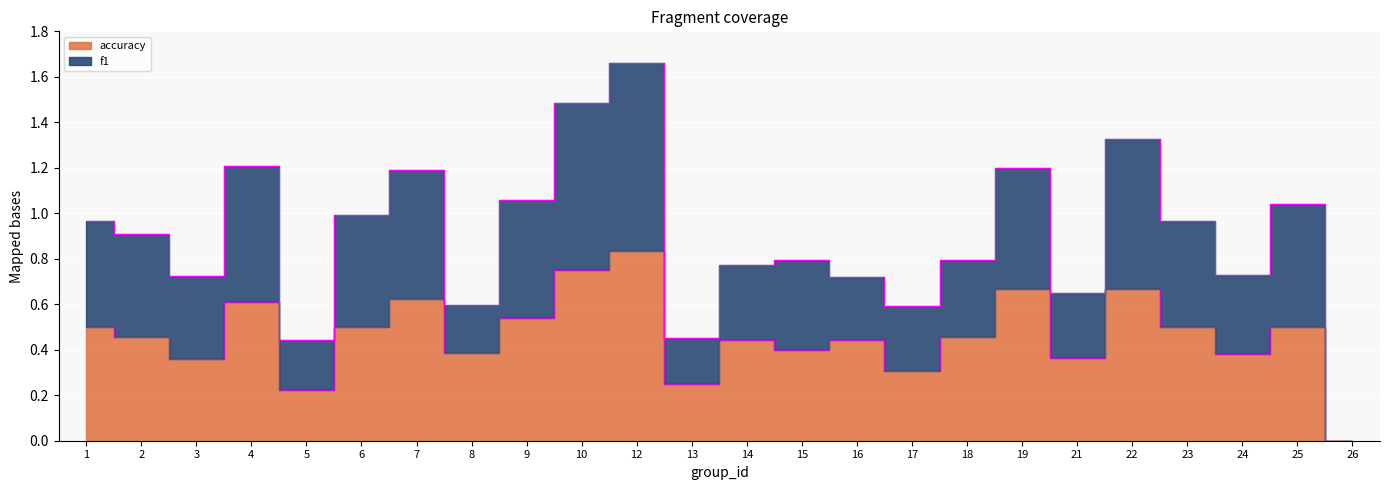

Which category has the lowest value in the accuracy series?

26